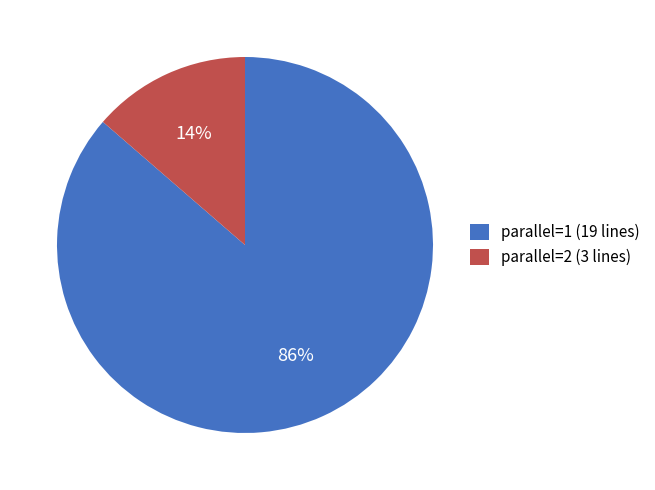

Is it true that parallel=1 is 86% of the pie?

True